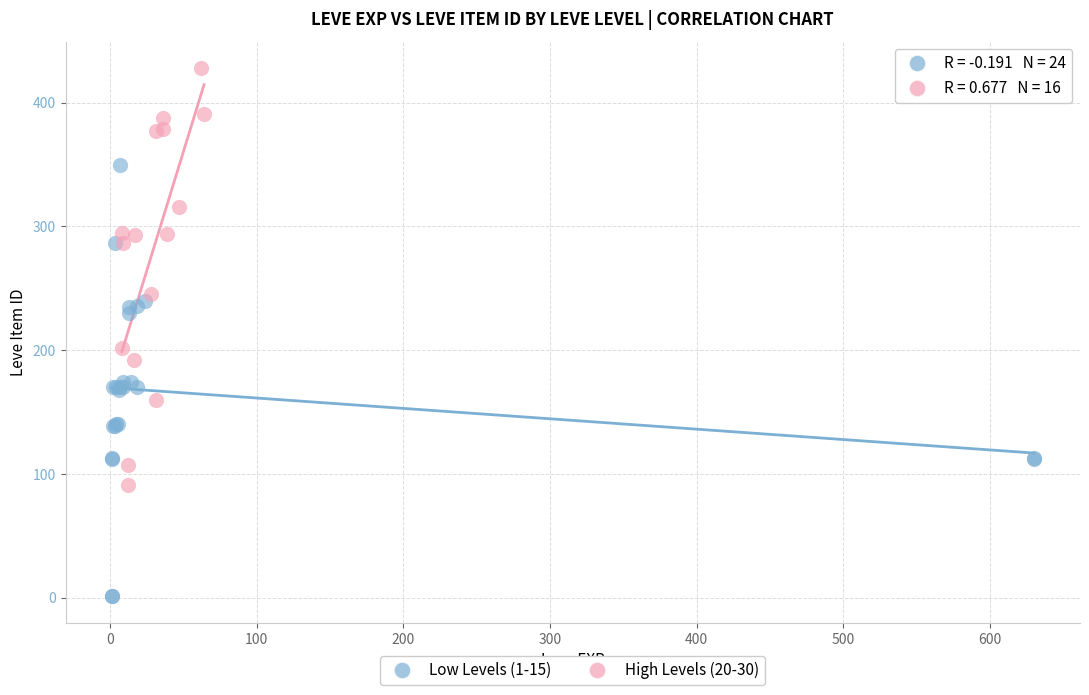

Which series reaches the maximum Y coordinate?

High Levels (20-30)